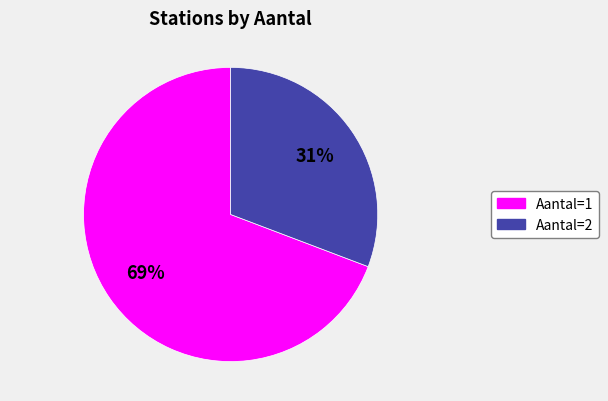

How many slices are in this pie chart?

2